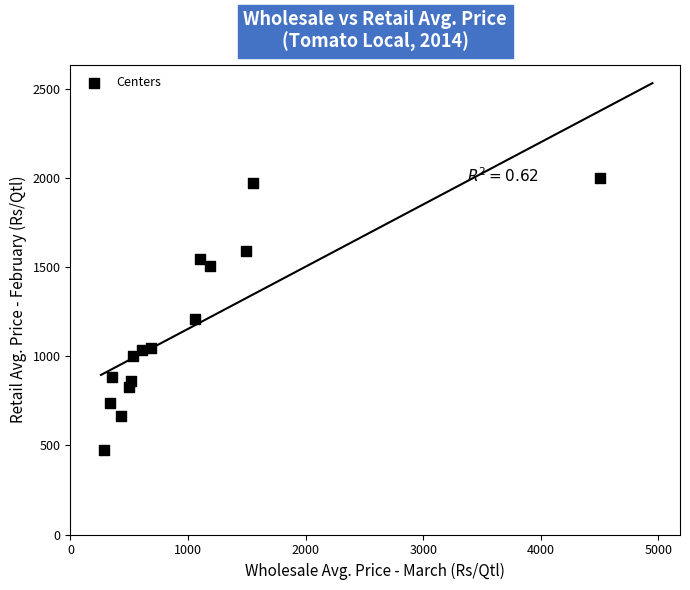

What is the range of X values (max minus min)?

4212